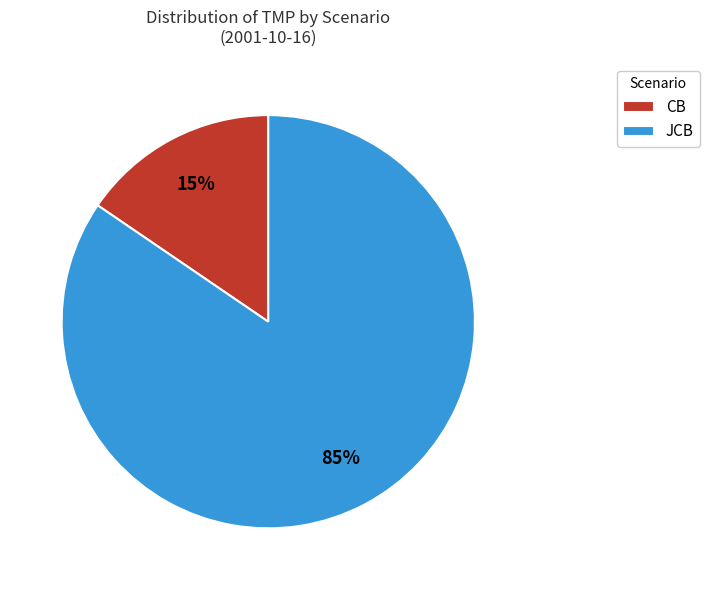

The JCB slice represents 85% of the pie. True or false?

True